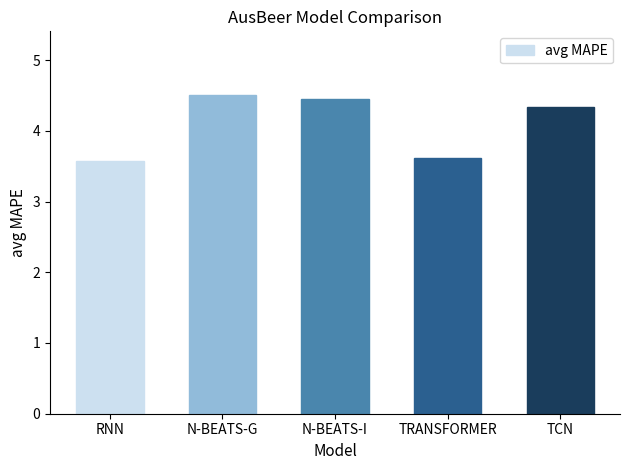

Approximately how many times larger is the value at TCN compared to RNN?

1.2